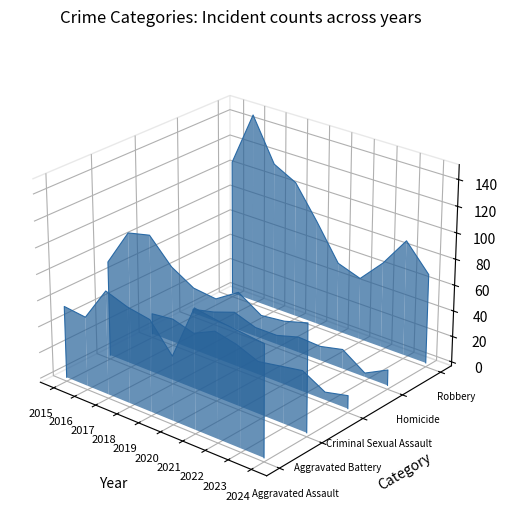

True or false: Criminal Sexual Assault has more than 2 points higher than both neighbors.

False